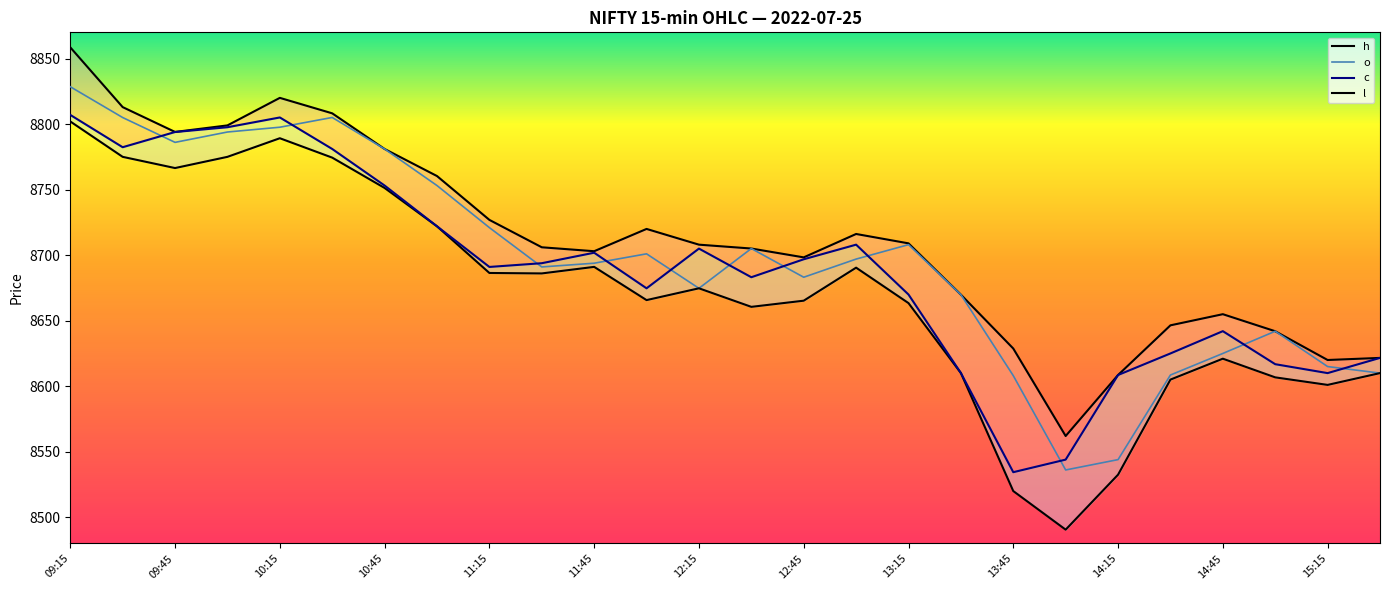

What is the difference between the maximum and minimum values in the l series?

311.5